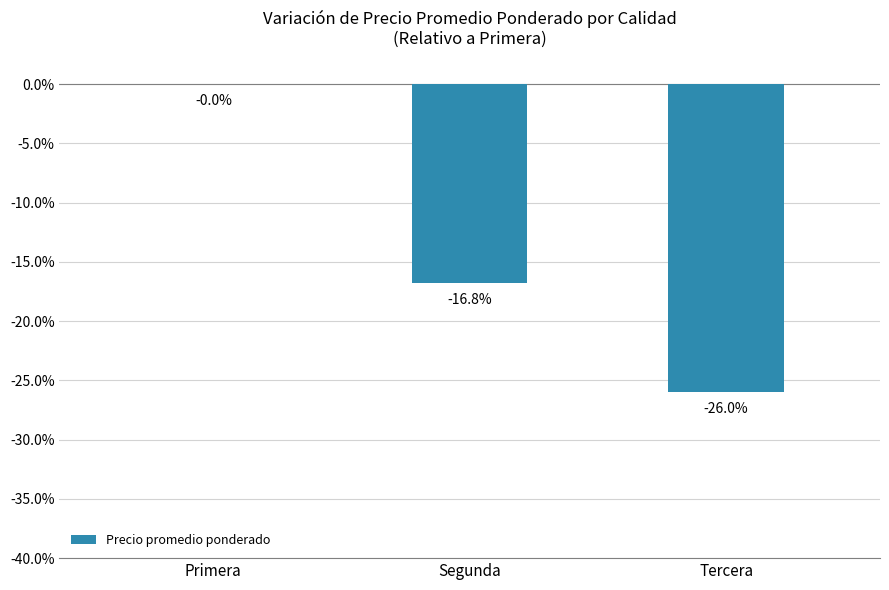

Does the chart contain stacked bars?

No